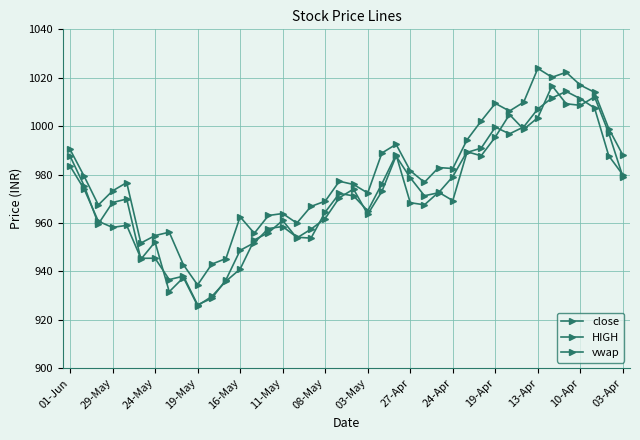

How many data points in close are above 972?

20